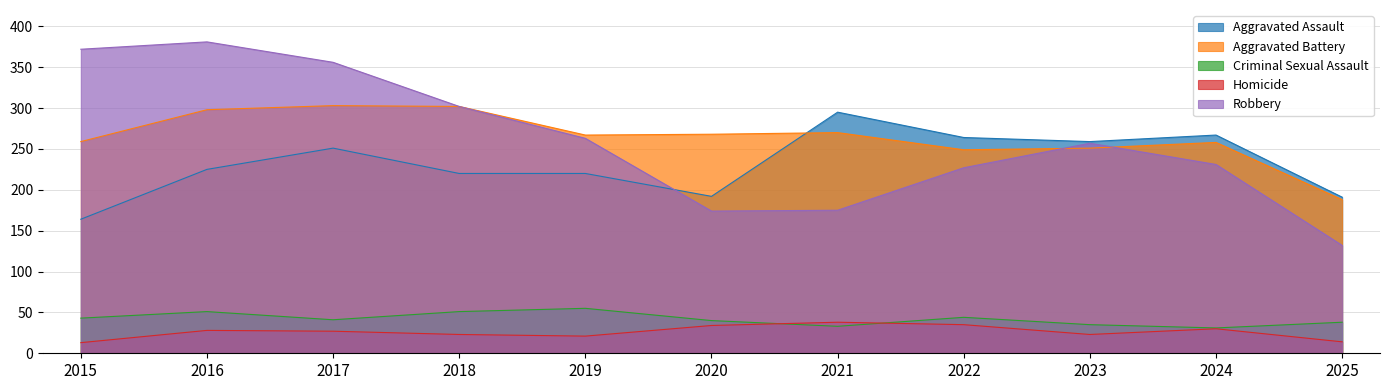

True or false: Criminal Sexual Assault and Aggravated Battery cross at least once.

False